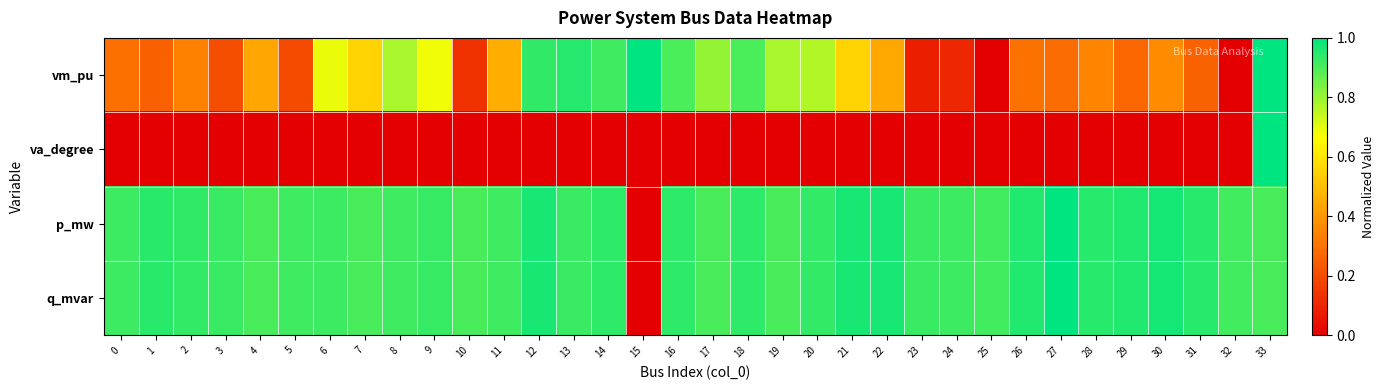

Reading right to left, extract all data points from this chart.

vm_pu: 33=1.0	32=0.0	31=0.3	30=0.4	29=0.3	28=0.3	27=0.3	26=0.3	25=0.0	24=0.1	23=0.1	22=0.4	21=0.6	20=0.8	19=0.8	18=0.9	17=0.8	16=0.9	15=1.0	14=0.9	13=1.0	12=0.9	11=0.5	10=0.1	9=0.7	8=0.8	7=0.6	6=0.7	5=0.2	4=0.4	3=0.2	2=0.3	1=0.3	0=0.3
va_degree: 33=1.0	32=0.0	31=0.0	30=0.0	29=0.0	28=0.0	27=0.0	26=0.0	25=0.0	24=0.0	23=0.0	22=0.0	21=0.0	20=0.0	19=0.0	18=0.0	17=0.0	16=0.0	15=0.0	14=0.0	13=0.0	12=0.0	11=0.0	10=0.0	9=0.0	8=0.0	7=0.0	6=0.0	5=0.0	4=0.0	3=0.0	2=0.0	1=0.0	0=0.0
p_mw: 33=0.9	32=0.9	31=0.9	30=1.0	29=1.0	28=0.9	27=1.0	26=1.0	25=0.9	24=0.9	23=0.9	22=1.0	21=1.0	20=0.9	19=0.9	18=0.9	17=0.9	16=0.9	15=0.0	14=0.9	13=0.9	12=1.0	11=0.9	10=0.9	9=0.9	8=0.9	7=0.9	6=0.9	5=0.9	4=0.9	3=0.9	2=0.9	1=0.9	0=0.9
q_mvar: 33=0.9	32=0.9	31=0.9	30=1.0	29=1.0	28=0.9	27=1.0	26=1.0	25=0.9	24=0.9	23=0.9	22=1.0	21=1.0	20=0.9	19=0.9	18=0.9	17=0.9	16=0.9	15=0.0	14=0.9	13=0.9	12=1.0	11=0.9	10=0.9	9=0.9	8=0.9	7=0.9	6=0.9	5=0.9	4=0.9	3=0.9	2=0.9	1=0.9	0=0.9